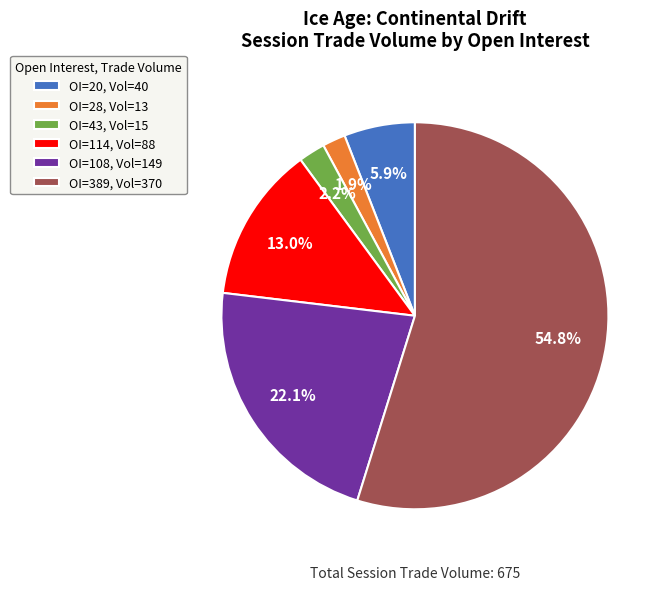

Rank the categories by value from highest to lowest.

OI=389, Vol=370, OI=108, Vol=149, OI=114, Vol=88, OI=20, Vol=40, OI=43, Vol=15, OI=28, Vol=13